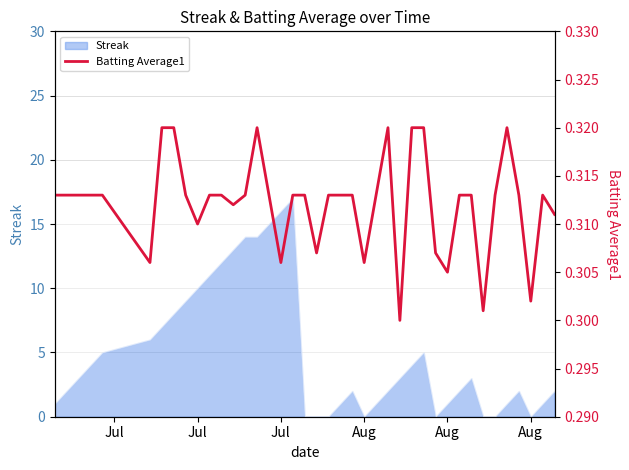

How many points are lower than both their immediate neighbors (excluding endpoints)?

10